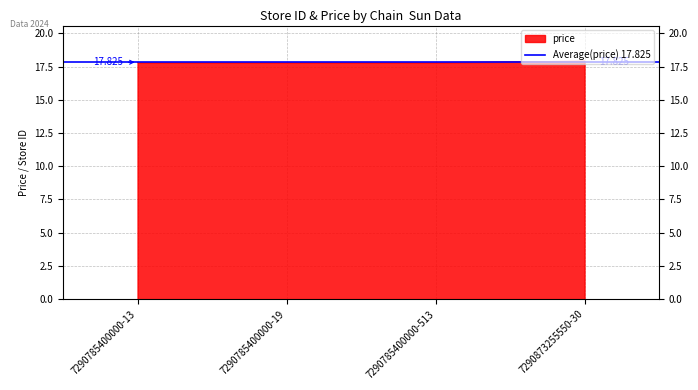

Reading right to left, transcribe all the data shown in this chart.

17.9	17.8	17.8	17.8